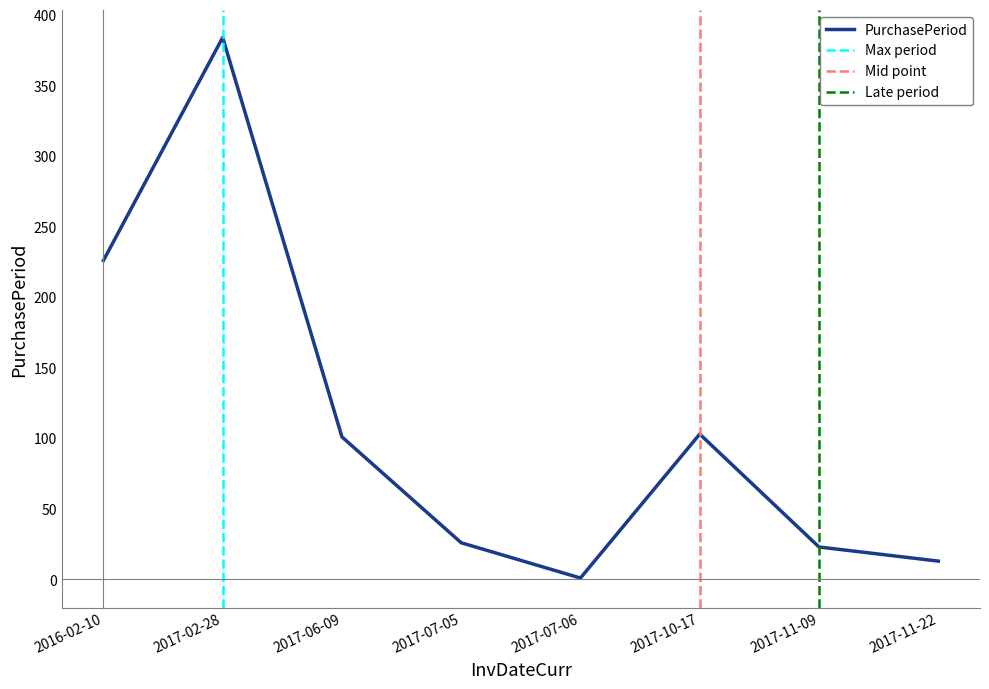

List the labels in order of value, smallest first.

2017-07-06, 2017-11-22, 2017-11-09, 2017-07-05, 2017-06-09, 2017-10-17, 2016-02-10, 2017-02-28